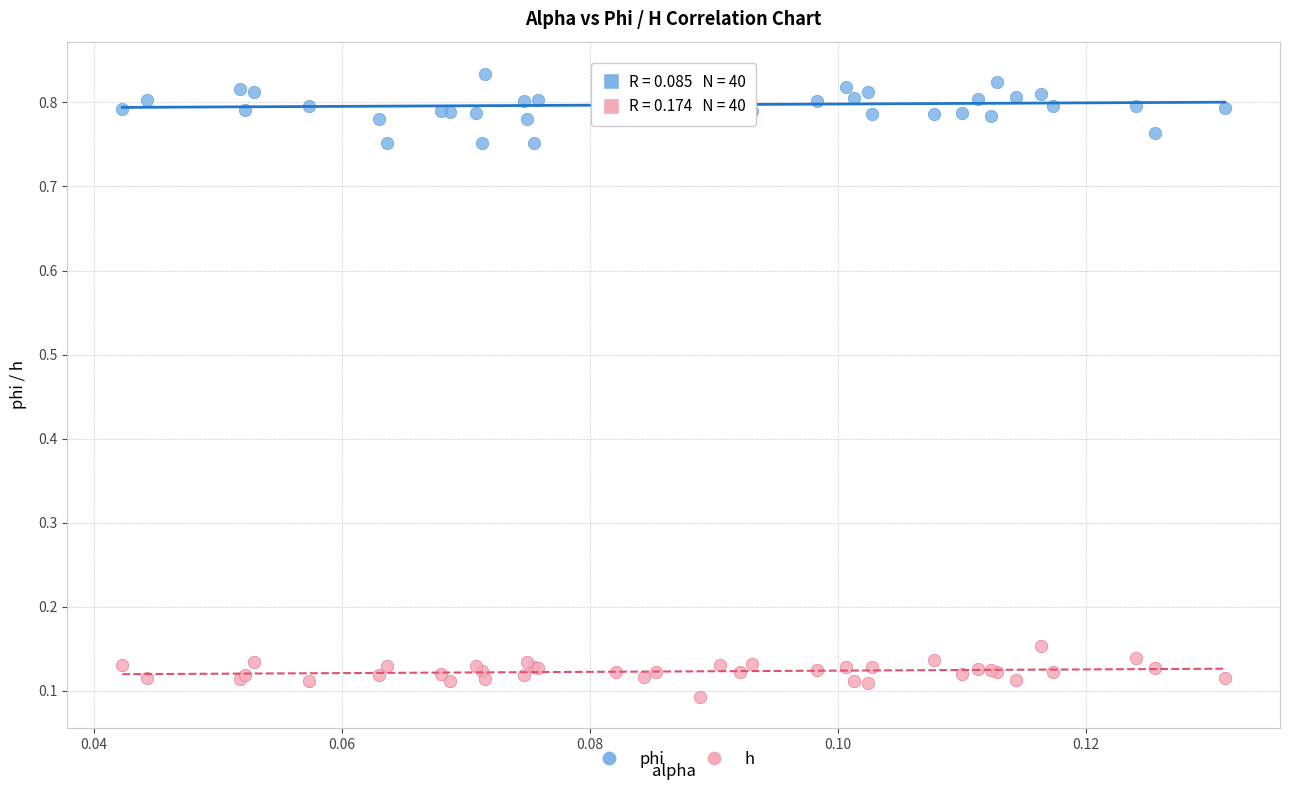

Which series reaches the maximum Y coordinate?

phi